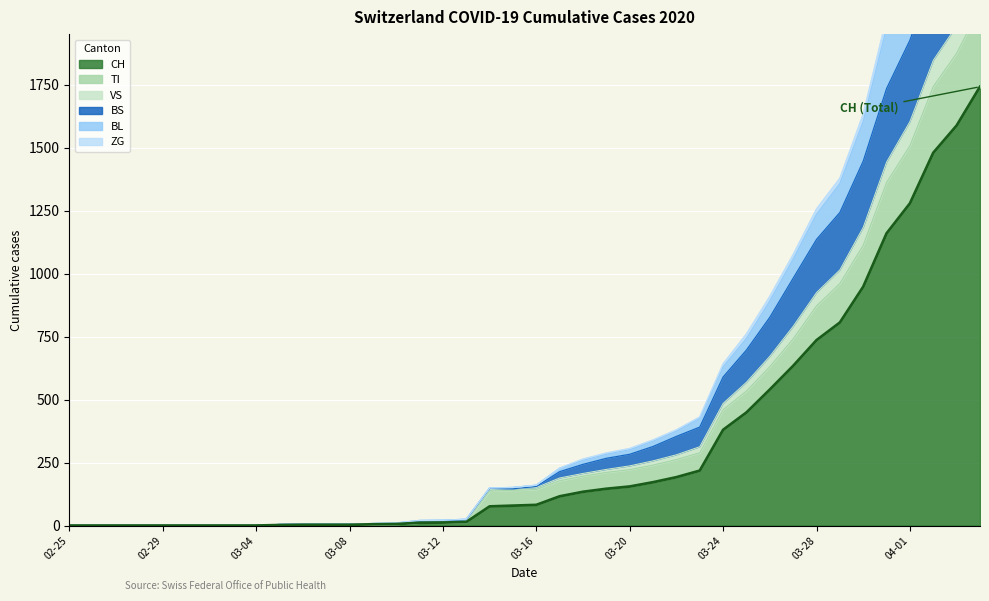

Between 2020-03-10 and 2020-03-11, which series saw the biggest shift?

VS